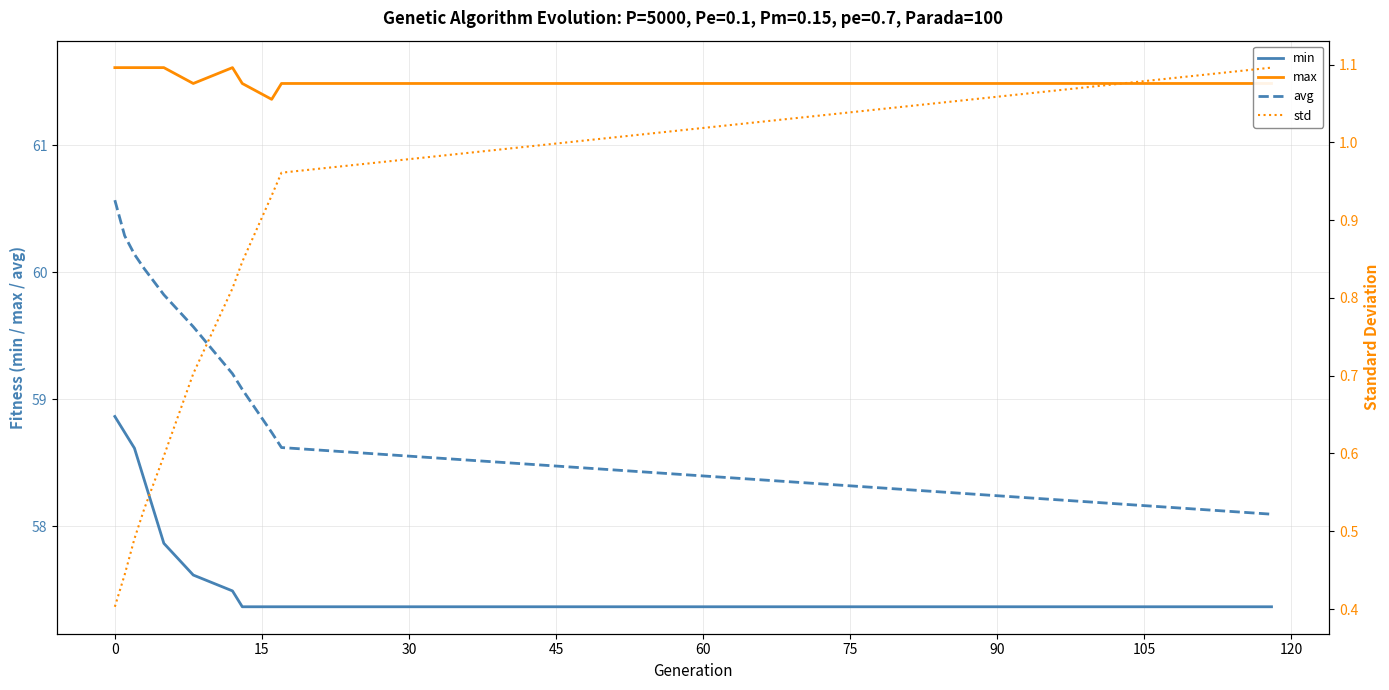

Reading left to right, extract all data points from this chart.

min: 58.9	58.7	58.6	58.4	57.9	57.6	57.5	57.4	57.4	57.4	57.4
max: 61.6	61.6	61.6	61.6	61.6	61.5	61.6	61.5	61.4	61.5	61.5
avg: 60.6	60.3	60.1	60.0	59.8	59.6	59.2	59.1	58.7	58.6	58.1
std: 0.4	0.4	0.5	0.5	0.6	0.7	0.8	0.8	0.9	1.0	1.1